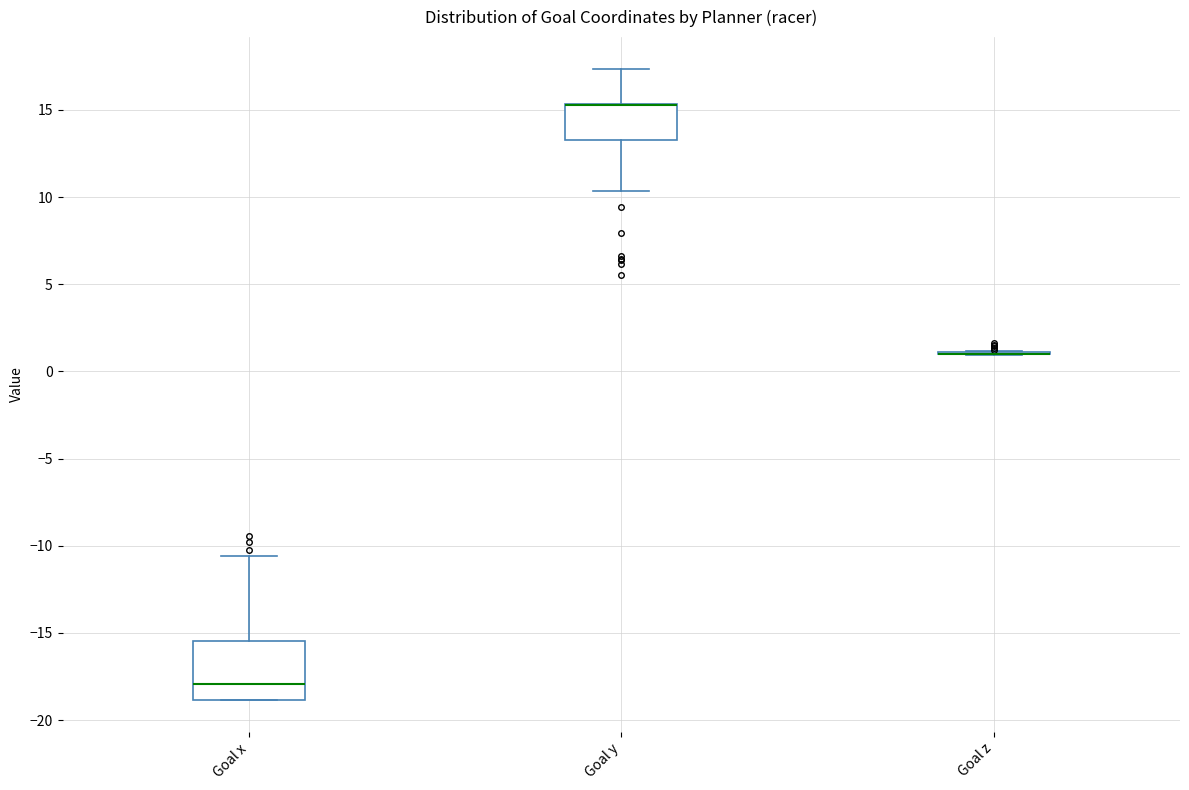

Reading left to right, read every box against the y-axis: the position of its median line, the range the box covers, and the ends of its whiskers. The values are not printed on the chart, so give them approximately, as read against the axis.

Goal x: median -18.0, box -19.0 to -15.5, whiskers -19.0 to -10.5
Goal y: median 15.5 (drawn on the box's upper edge), box 13.5 to 15.5, whiskers 10.5 to 17.5
Goal z: box collapsed to a line at 1.0, whiskers 1.0 to 1.0